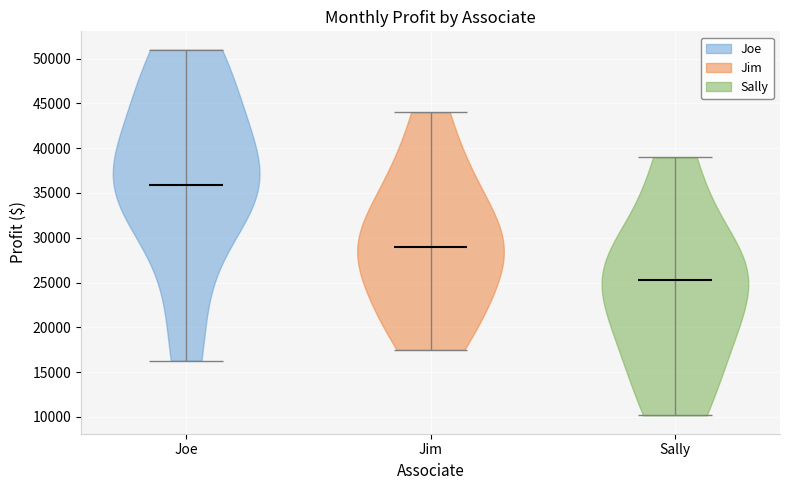

Reading left to right, read every violin against the y-axis: where its median line is, and the lowest and highest points it reaches. The values are not printed on the chart, so give them approximately, as read against the axis.

Joe: median line 36000, lowest point 16500, highest point 51000
Jim: median line 29000, lowest point 17500, highest point 44000
Sally: median line 25500, lowest point 10000, highest point 39000